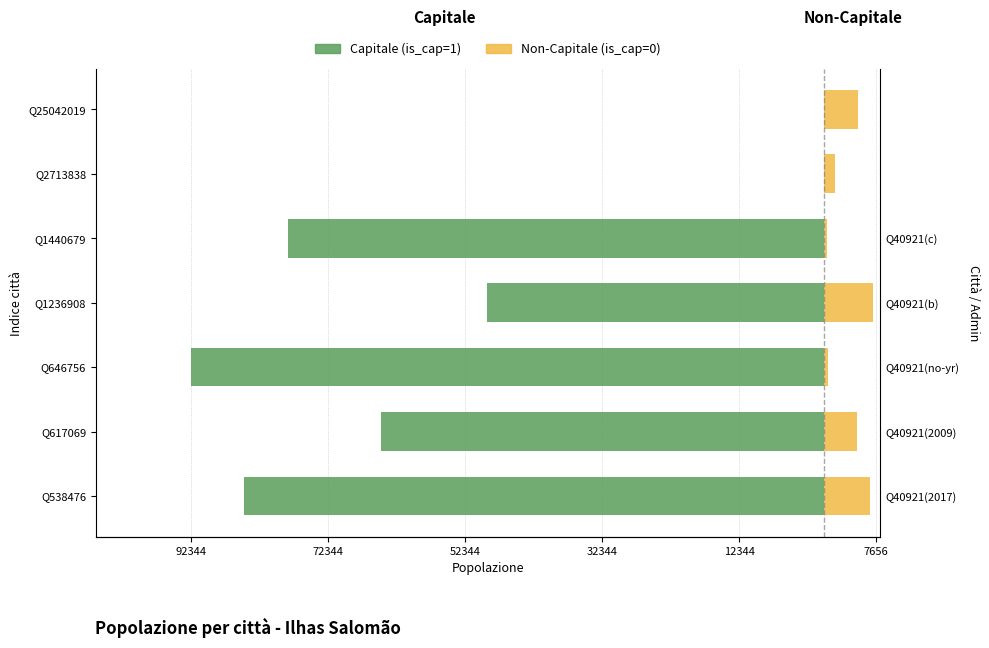

What is the sum of the Capitale (is_cap=1) values at Q1440679 and Q617069?

-142799